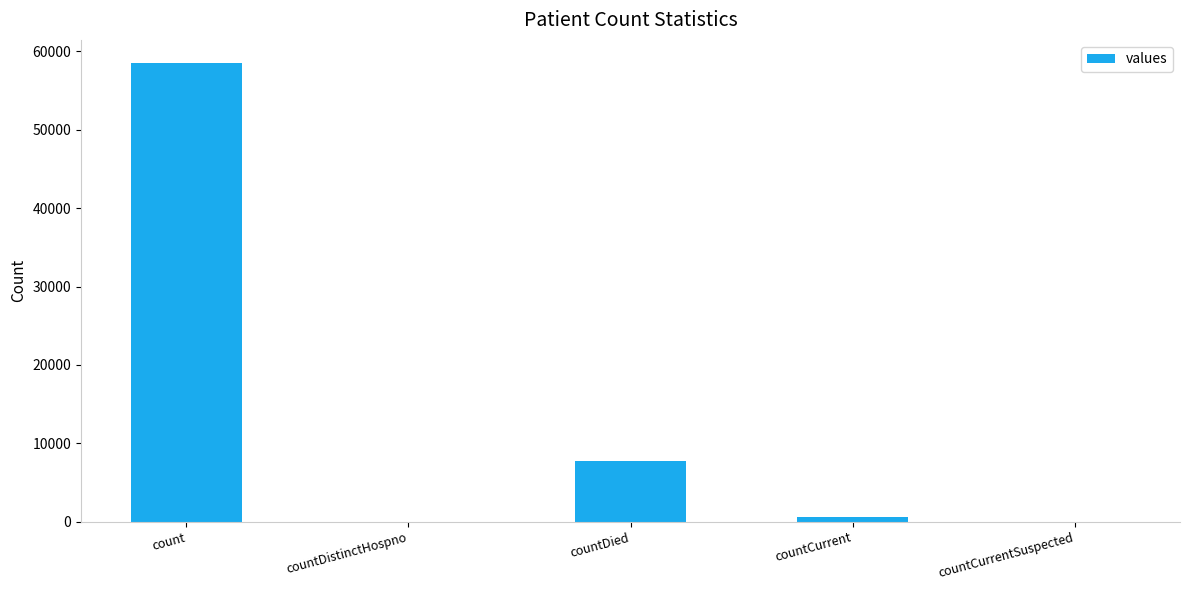

What is the sum of all values?

66884